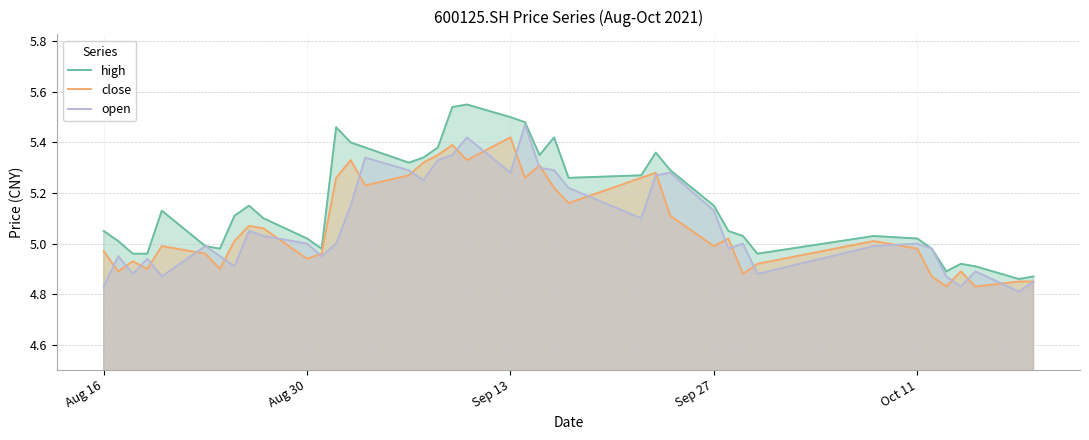

True or false: open has a value of 5.0 at Aug 30.

True